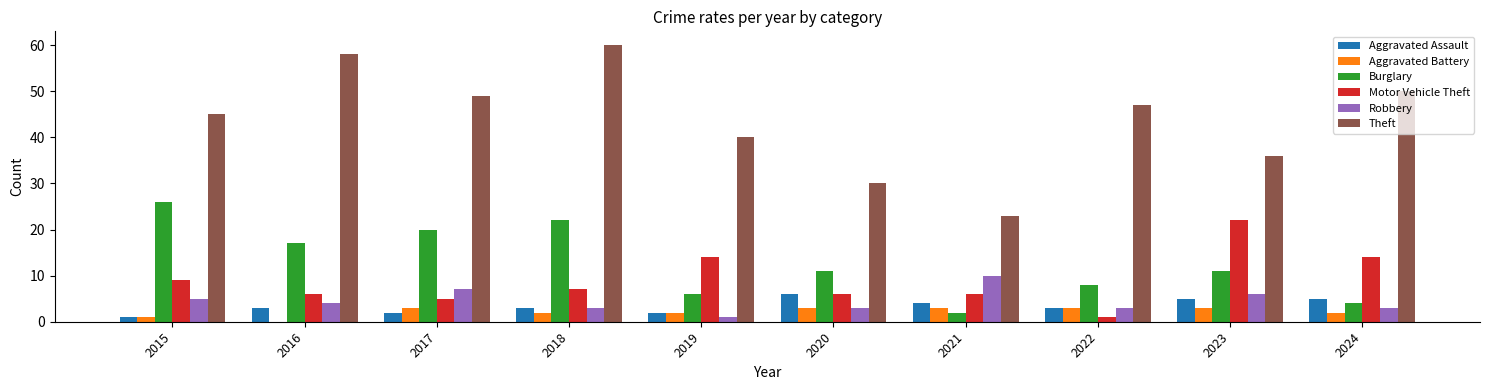

What is the maximum value shown in the chart?

60